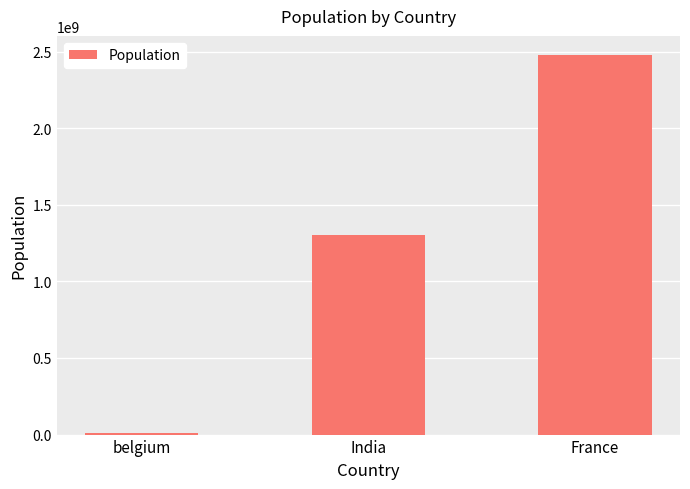

What is the label of the 1st bar from the right?

France